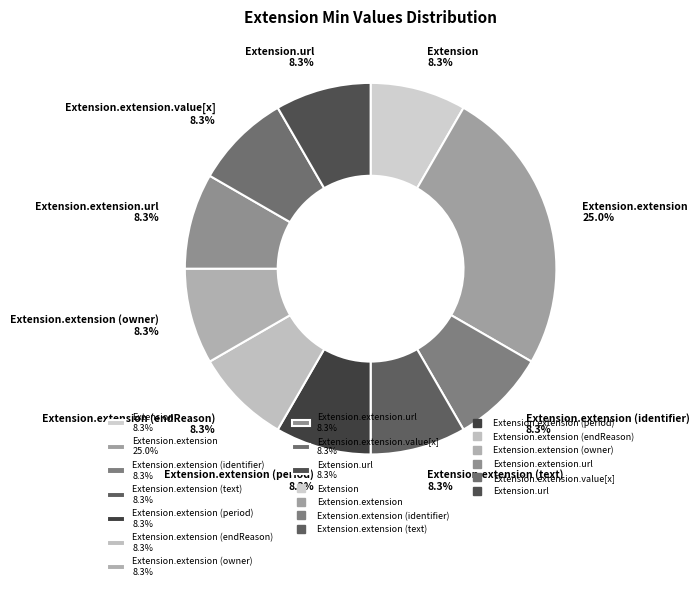

Approximately how many times larger is the value at Extension.extension (endReason) 8.3% compared to Extension.extension (text) 8.3%?

1.0